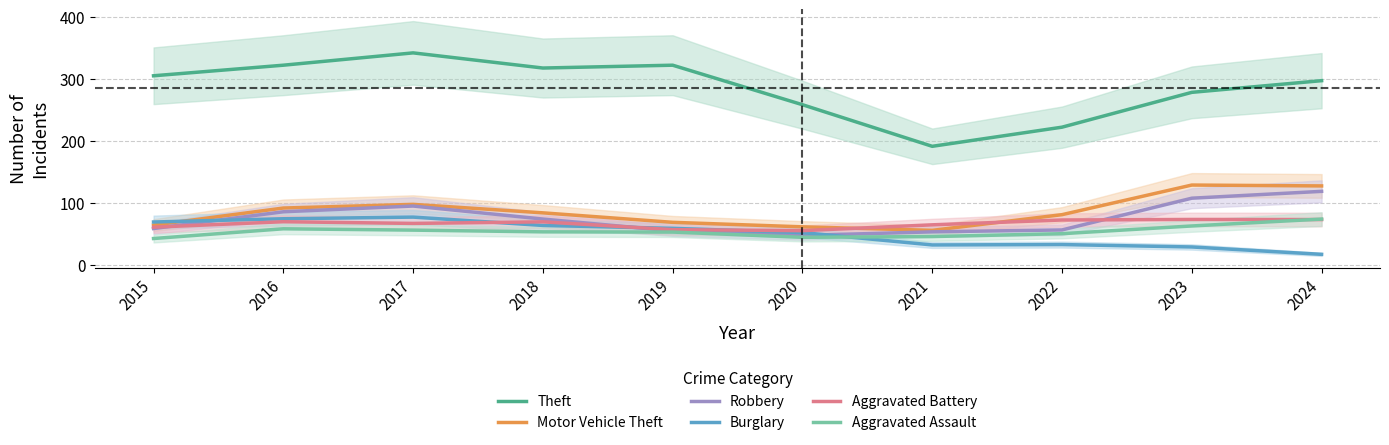

In Robbery, how many points are lower than both neighbors (excluding endpoints)?

1